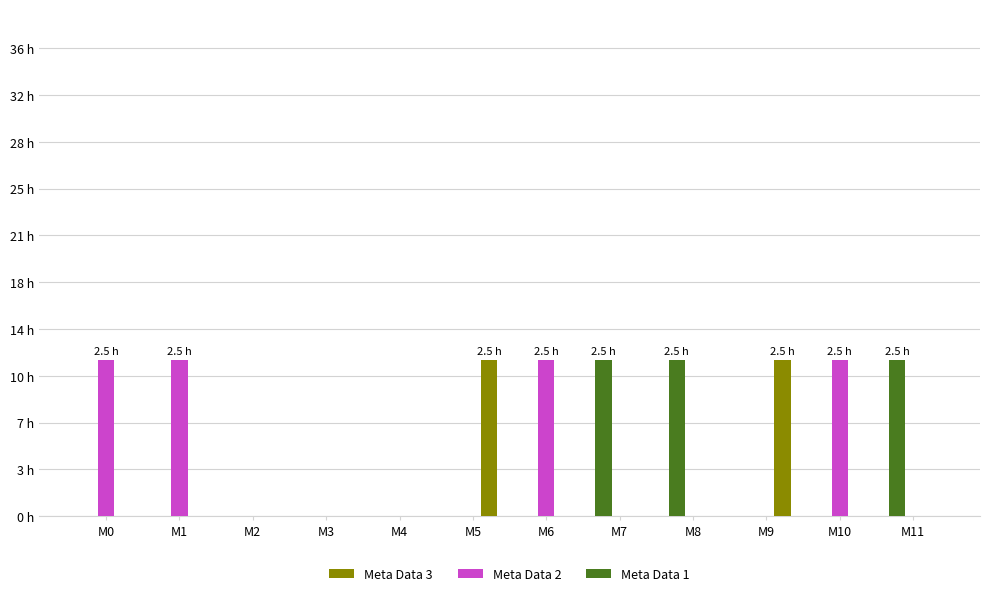

Does the chart contain stacked bars?

No